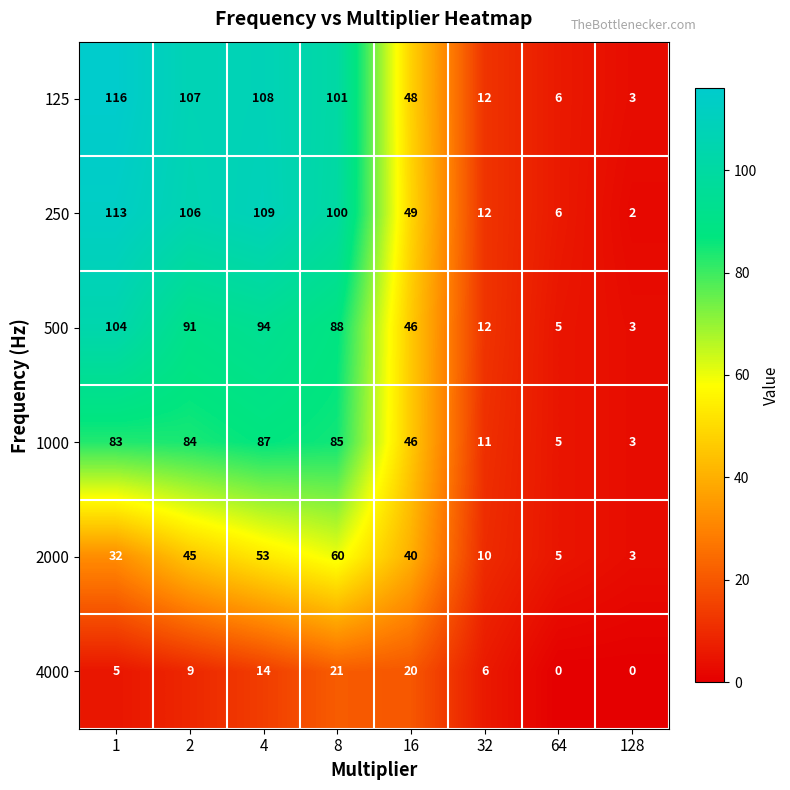

What is the sum of the 2000 values at 64 and 1?

37